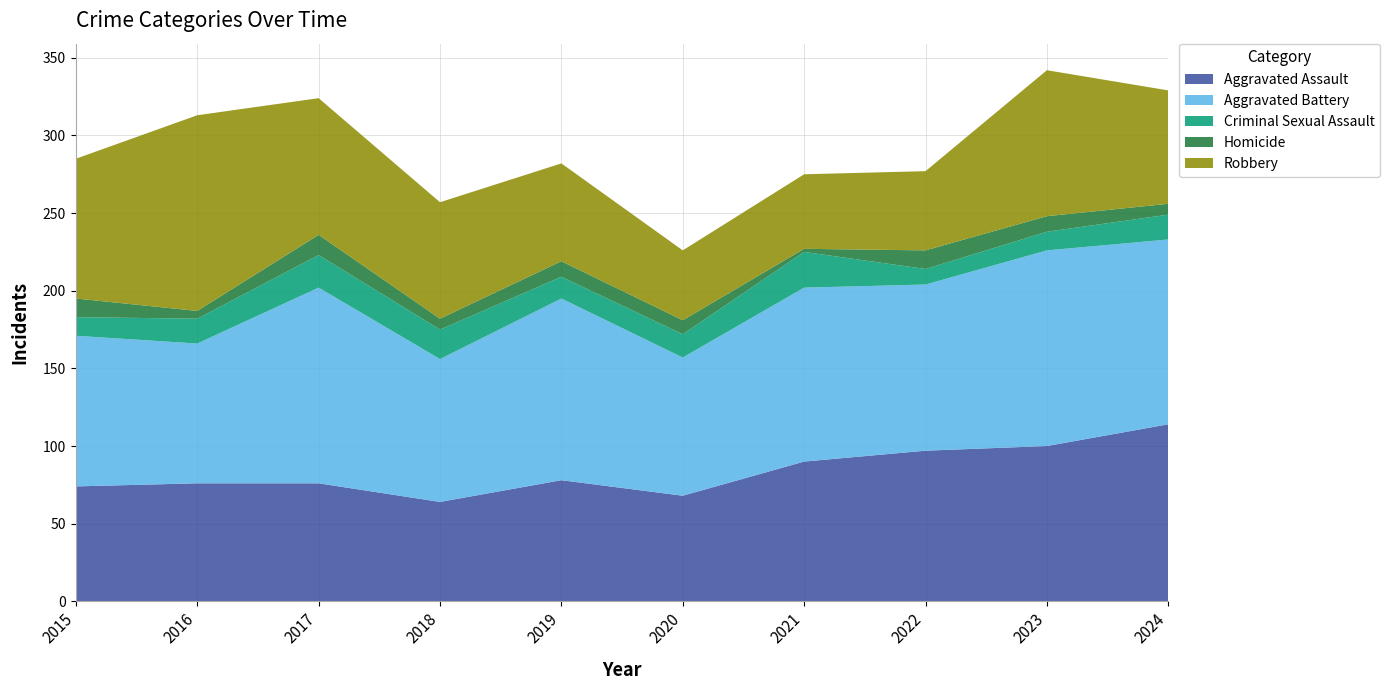

Reading right to left, list all the values displayed in this chart.

Aggravated Assault: 114	100	97	90	68	78	64	76	76	74
Aggravated Battery: 119	126	107	112	89	117	92	126	90	97
Criminal Sexual Assault: 16	12	10	23	15	14	19	21	16	12
Homicide: 7	10	12	2	9	10	7	13	5	12
Robbery: 73	94	51	48	45	63	75	88	126	90